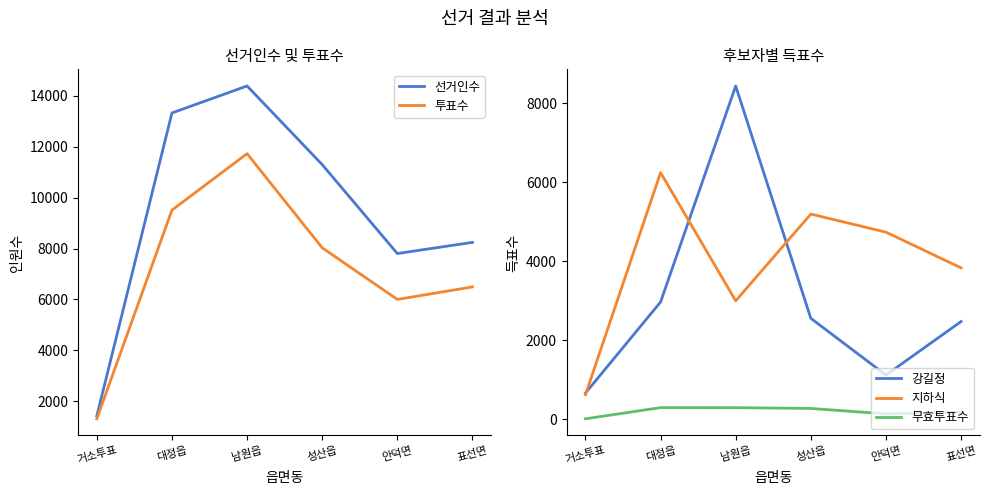

At which category is the sum across all series the highest?

남원읍